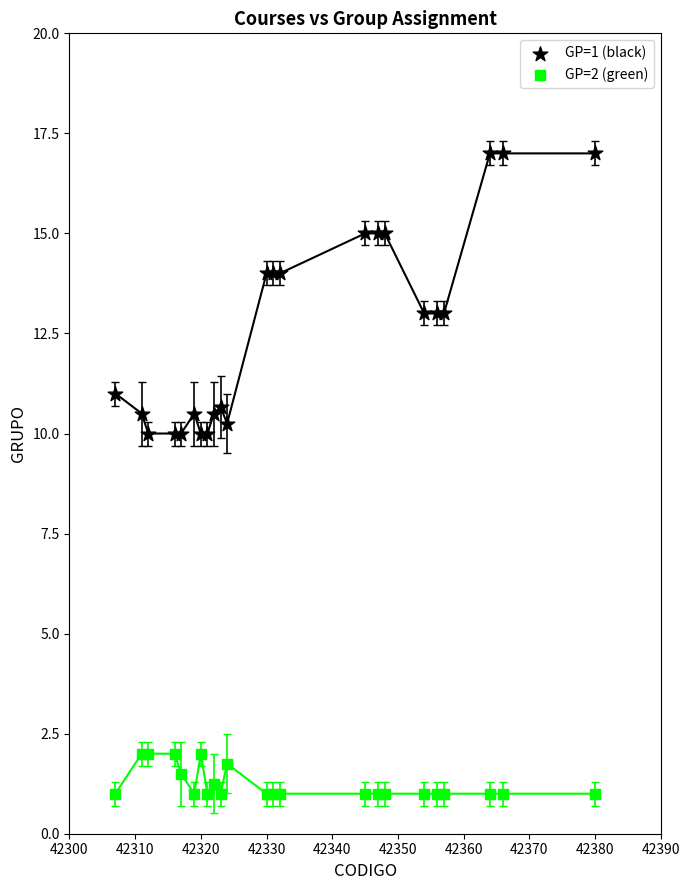

Which series contains the highest Y value?

GP=1 (black)